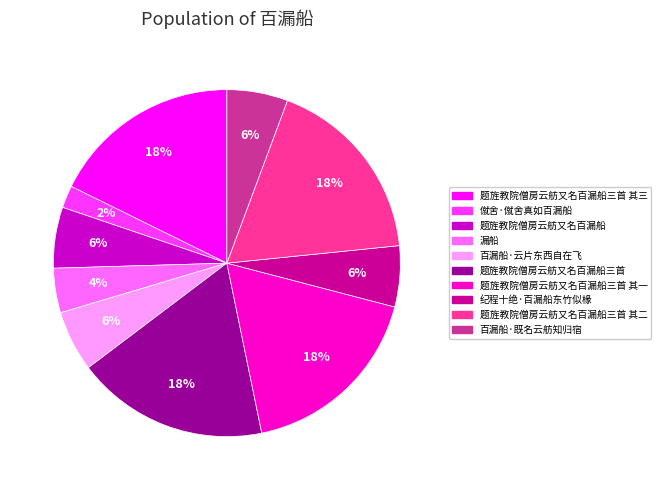

Is there any slice that represents more than half of the pie?

No